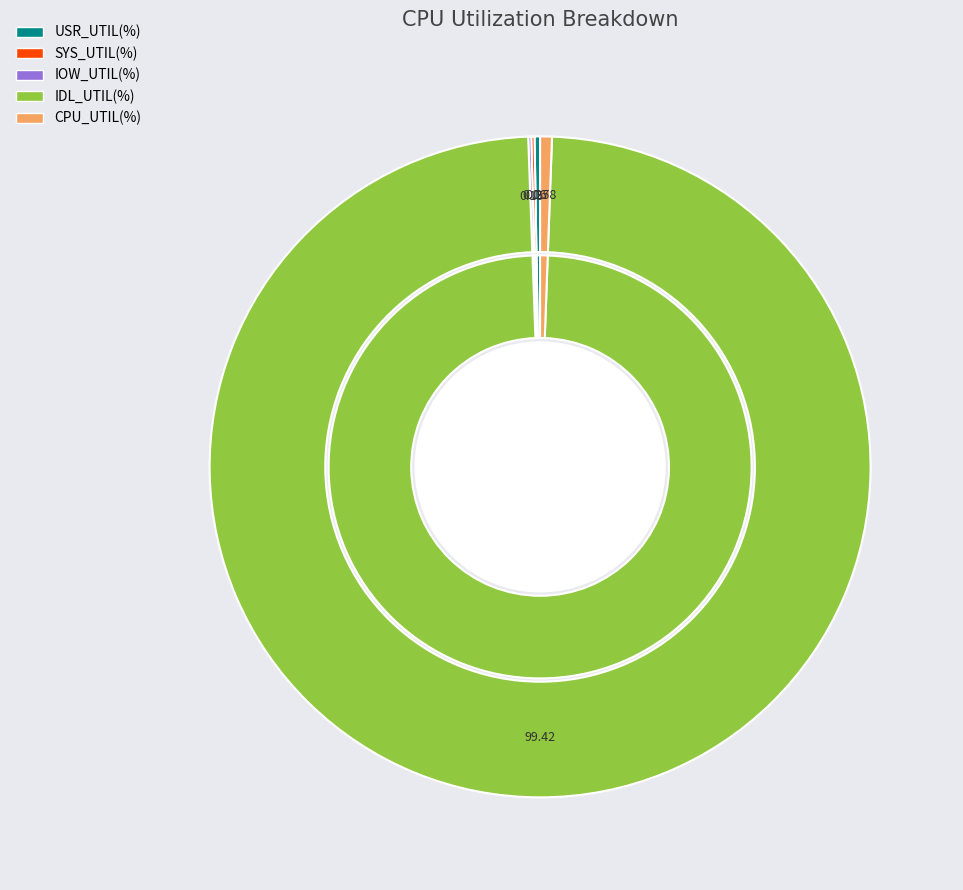

Count the number of slices in the pie.

5